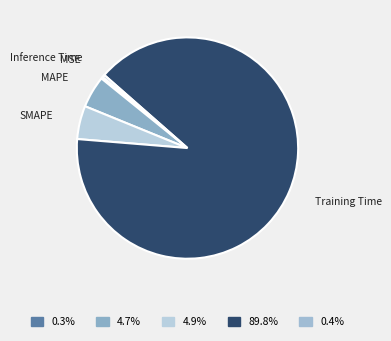

Which slice is the largest?

Training Time